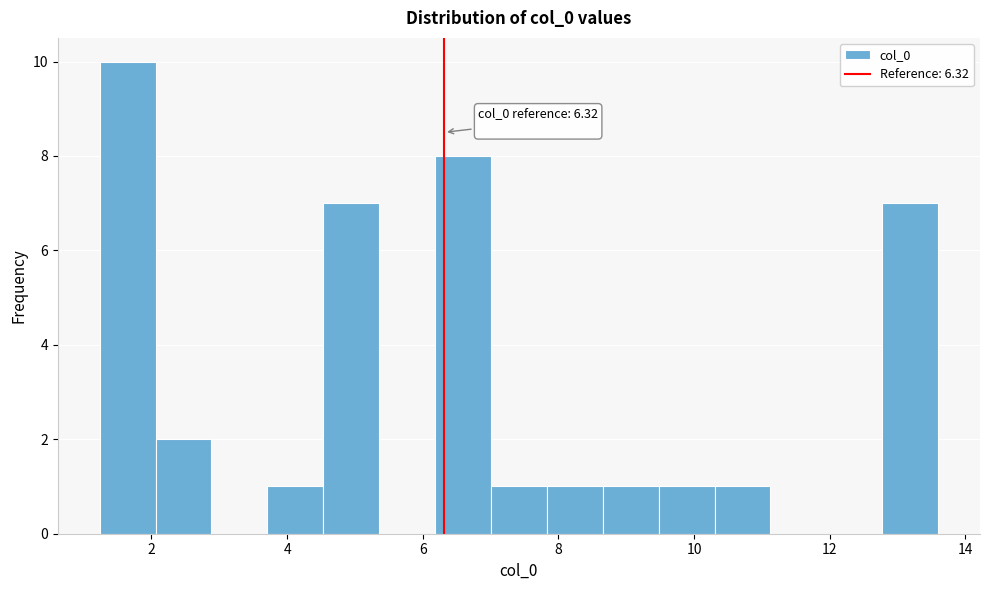

Over which range of the x-axis is the bar tallest?

1.2 to 2.0